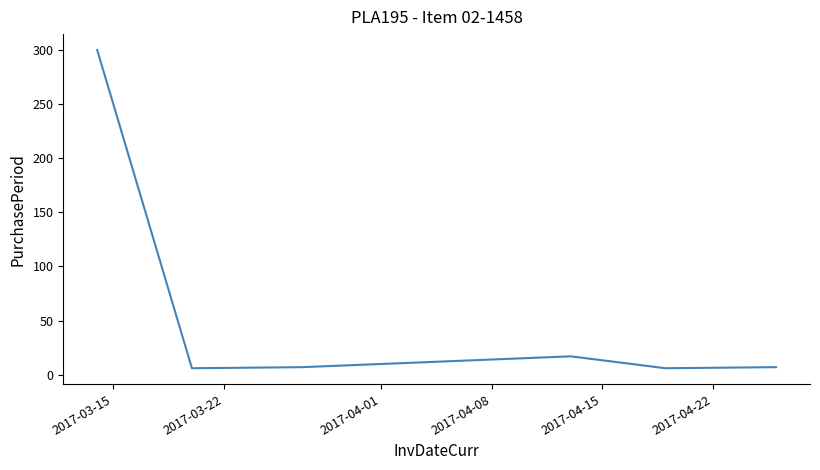

What is the maximum value shown in the chart?

300